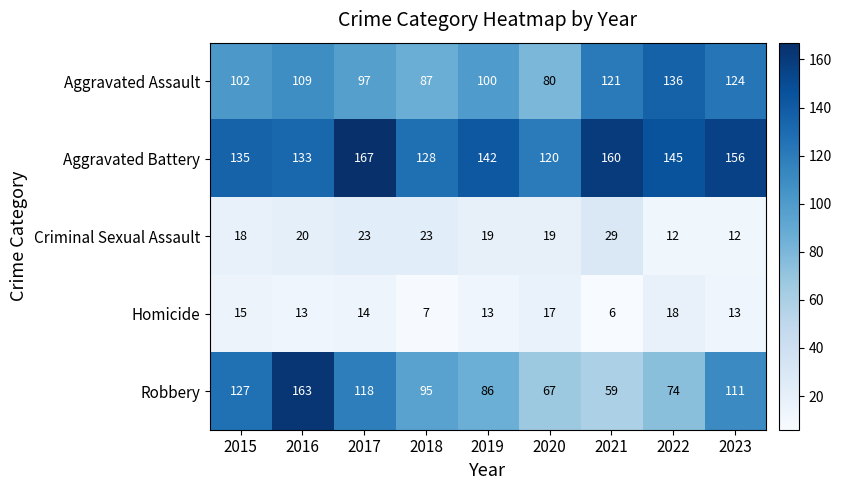

How many data points in Criminal Sexual Assault are less than 19?

3